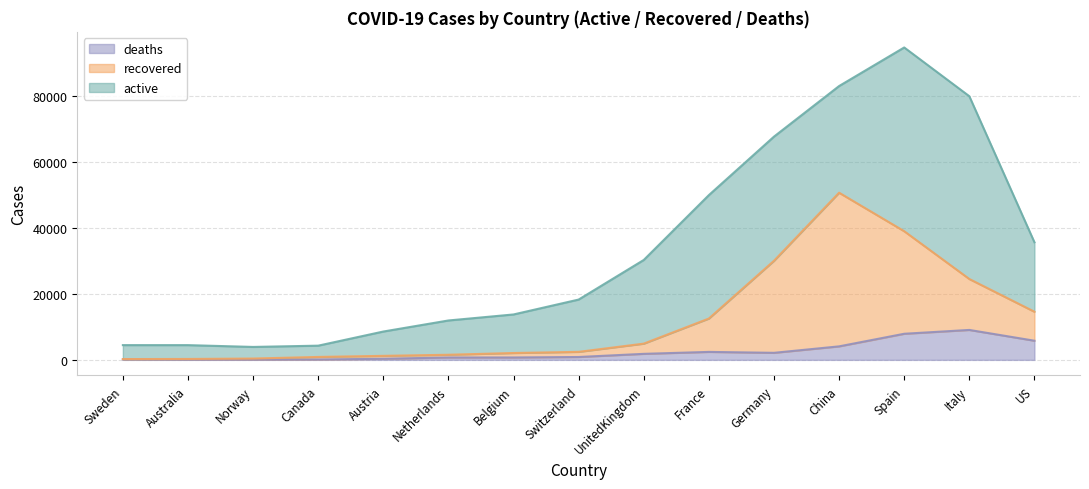

What is the difference between the recovered values at Germany and Spain?

3435